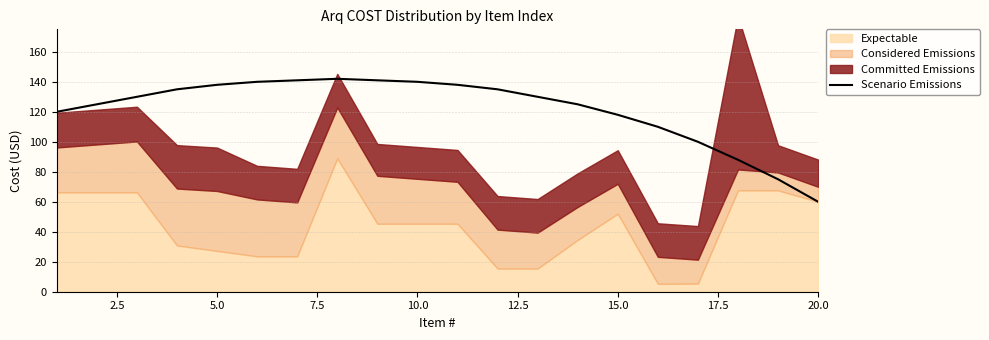

Which category has the lowest value in the Scenario Emissions series?

20.0